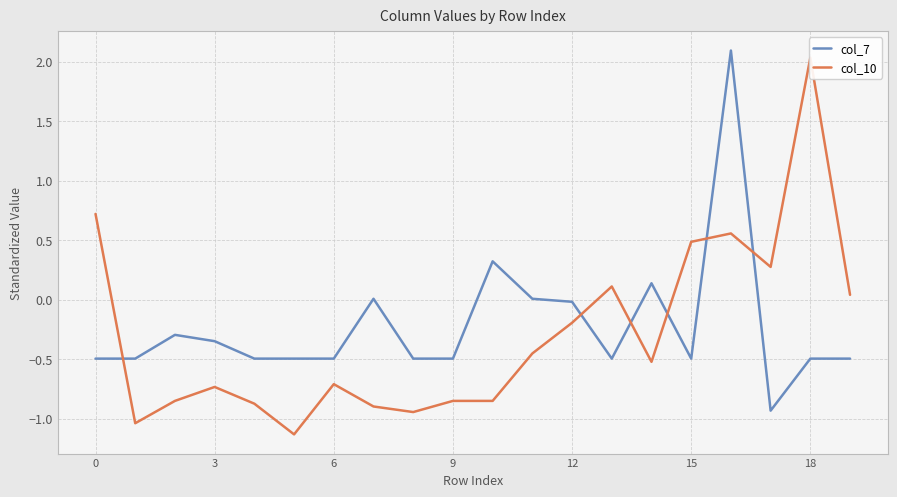

At 16, list the series in order from smallest to largest.

col_10, col_7